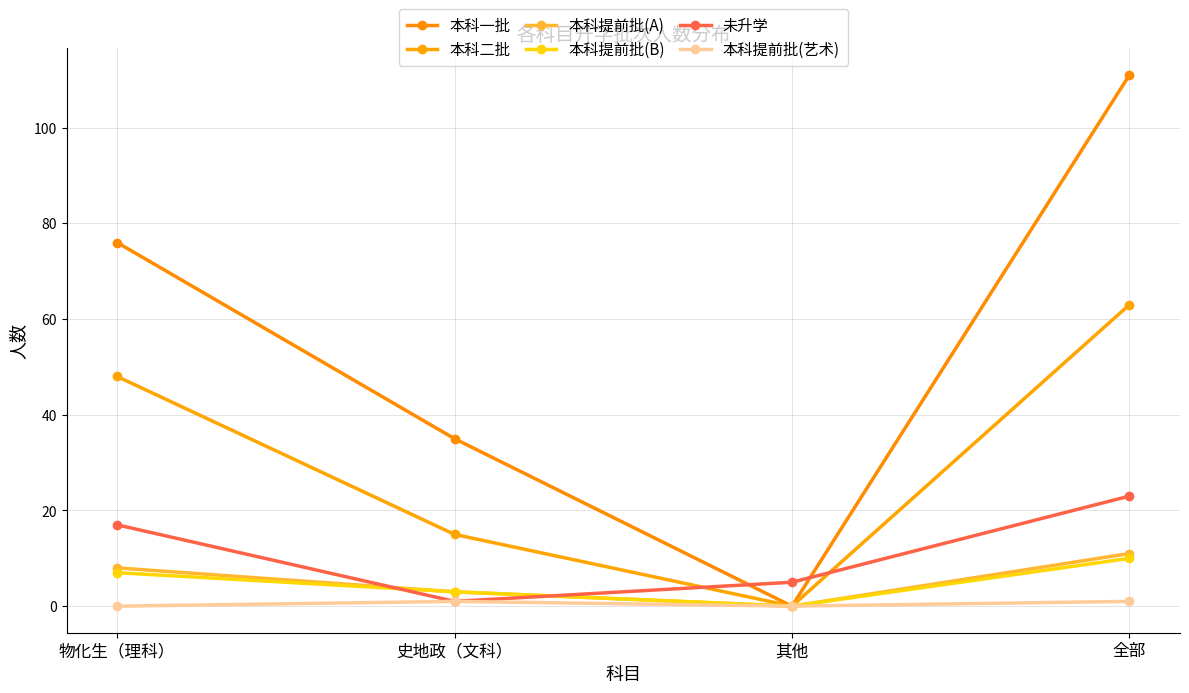

What position from the right is 其他?

2